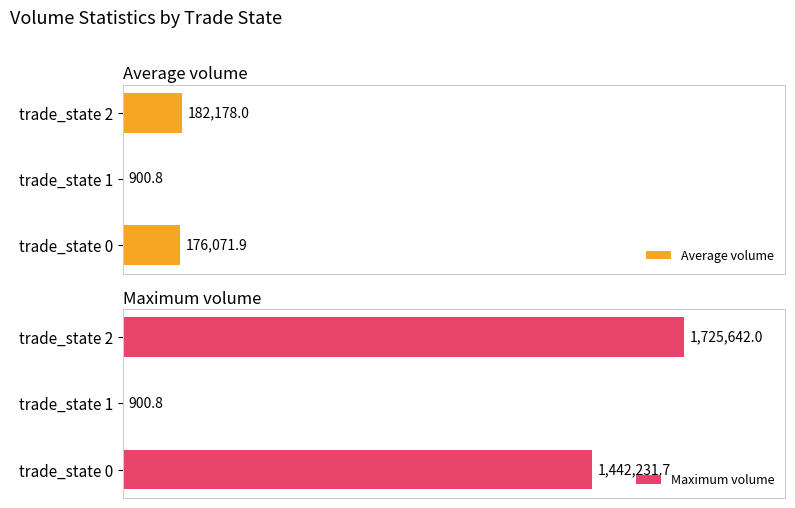

Which series has the largest total across all categories?

Maximum volume